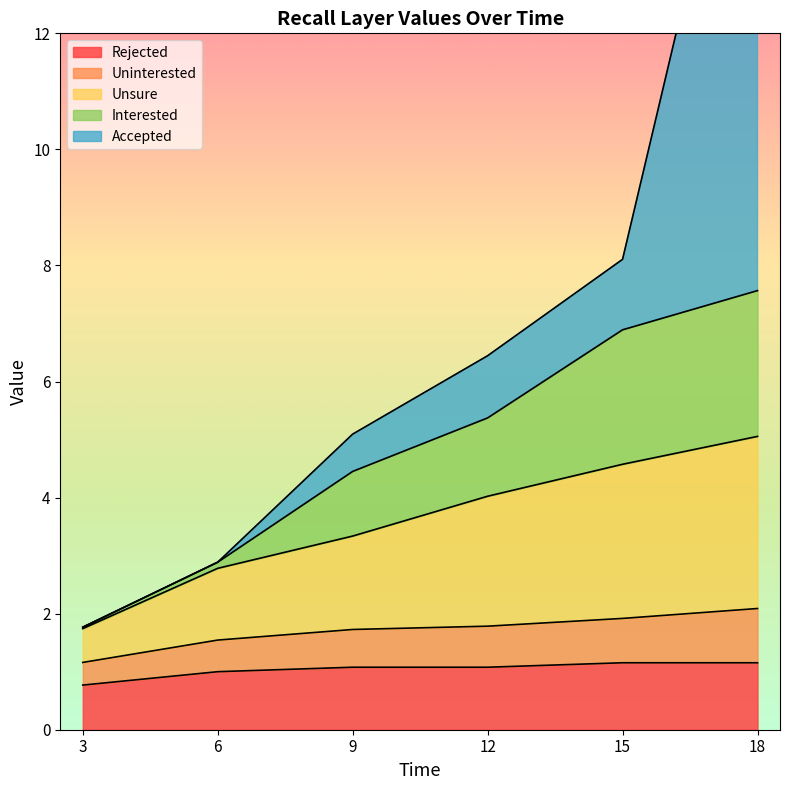

At which label does Interested reach its minimum?

3